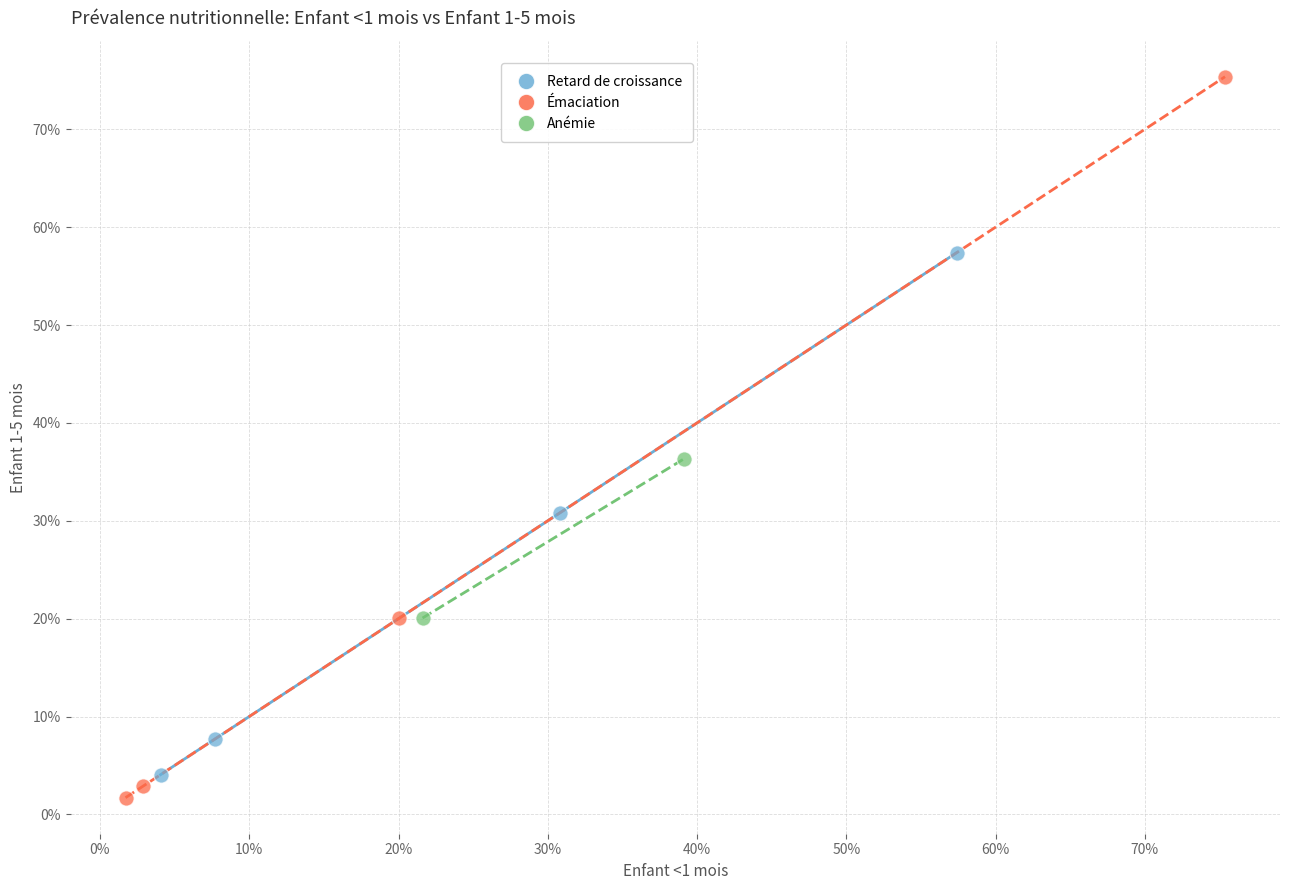

What are all the series names shown in the legend?

Retard de croissance, Émaciation, Anémie